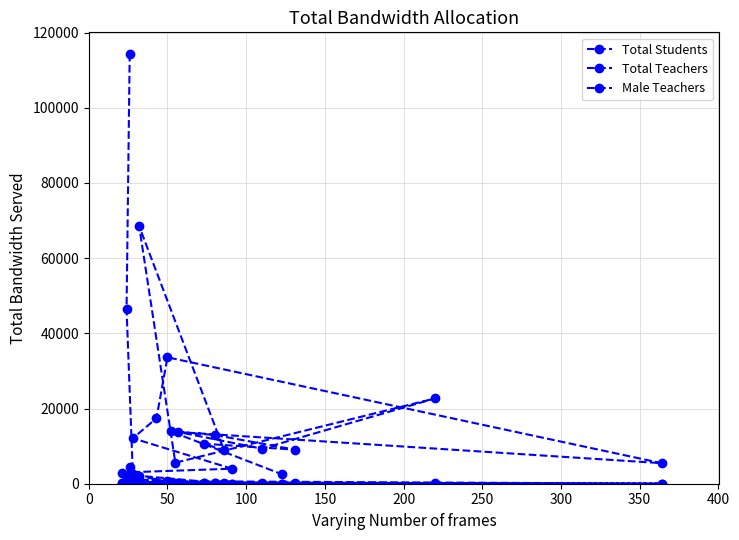

Which series has the largest range (max minus min)?

Total Students